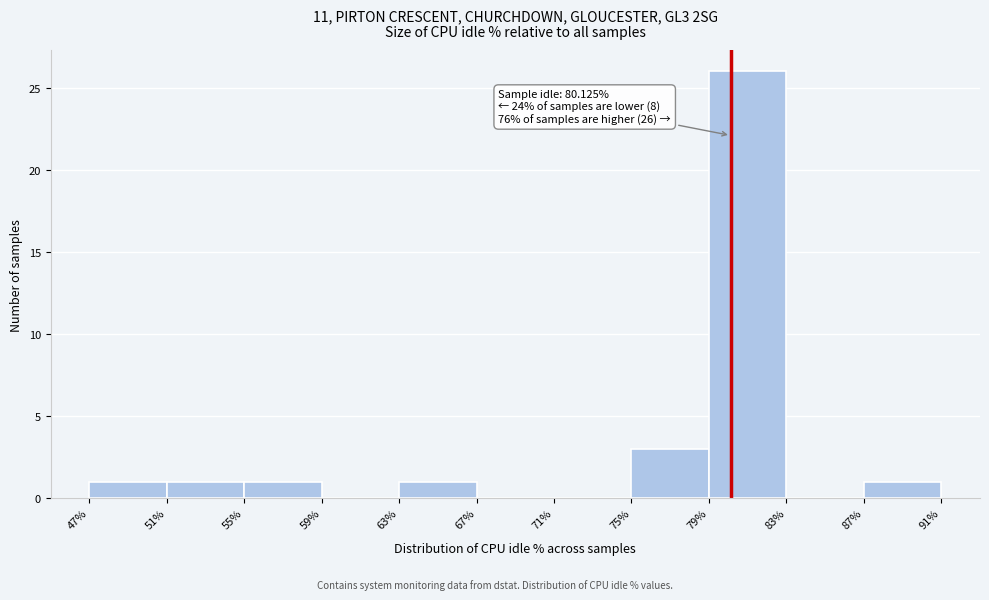

Over which range of the x-axis is the bar tallest?

79% to 83%